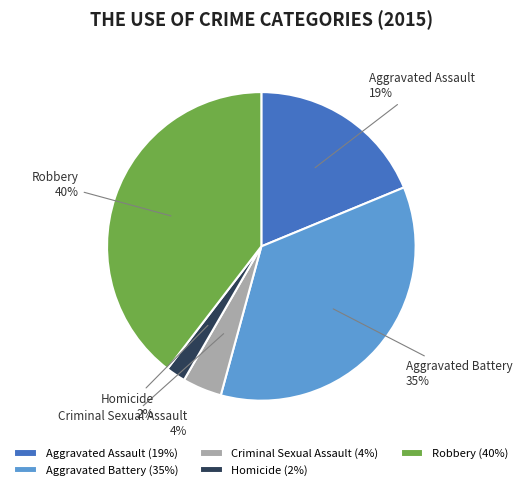

How many slices are in this pie chart?

5